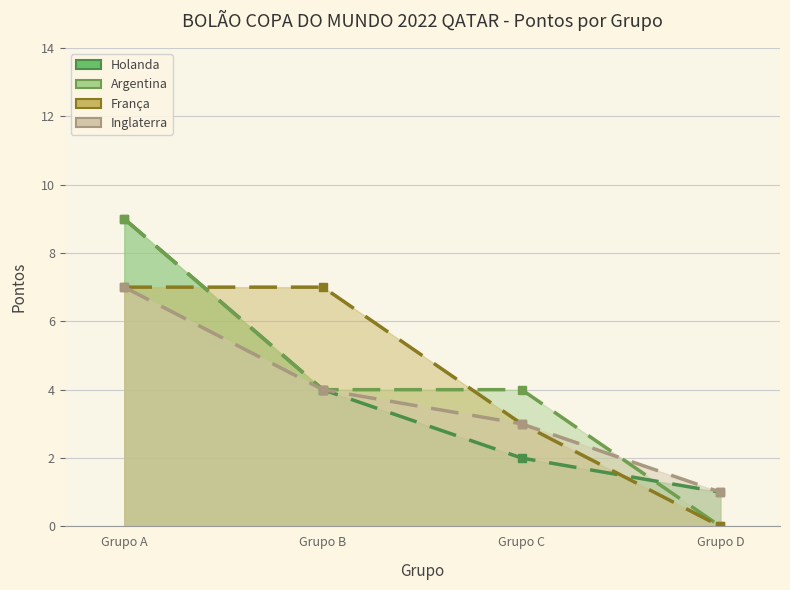

What is the average value of the França series?

4